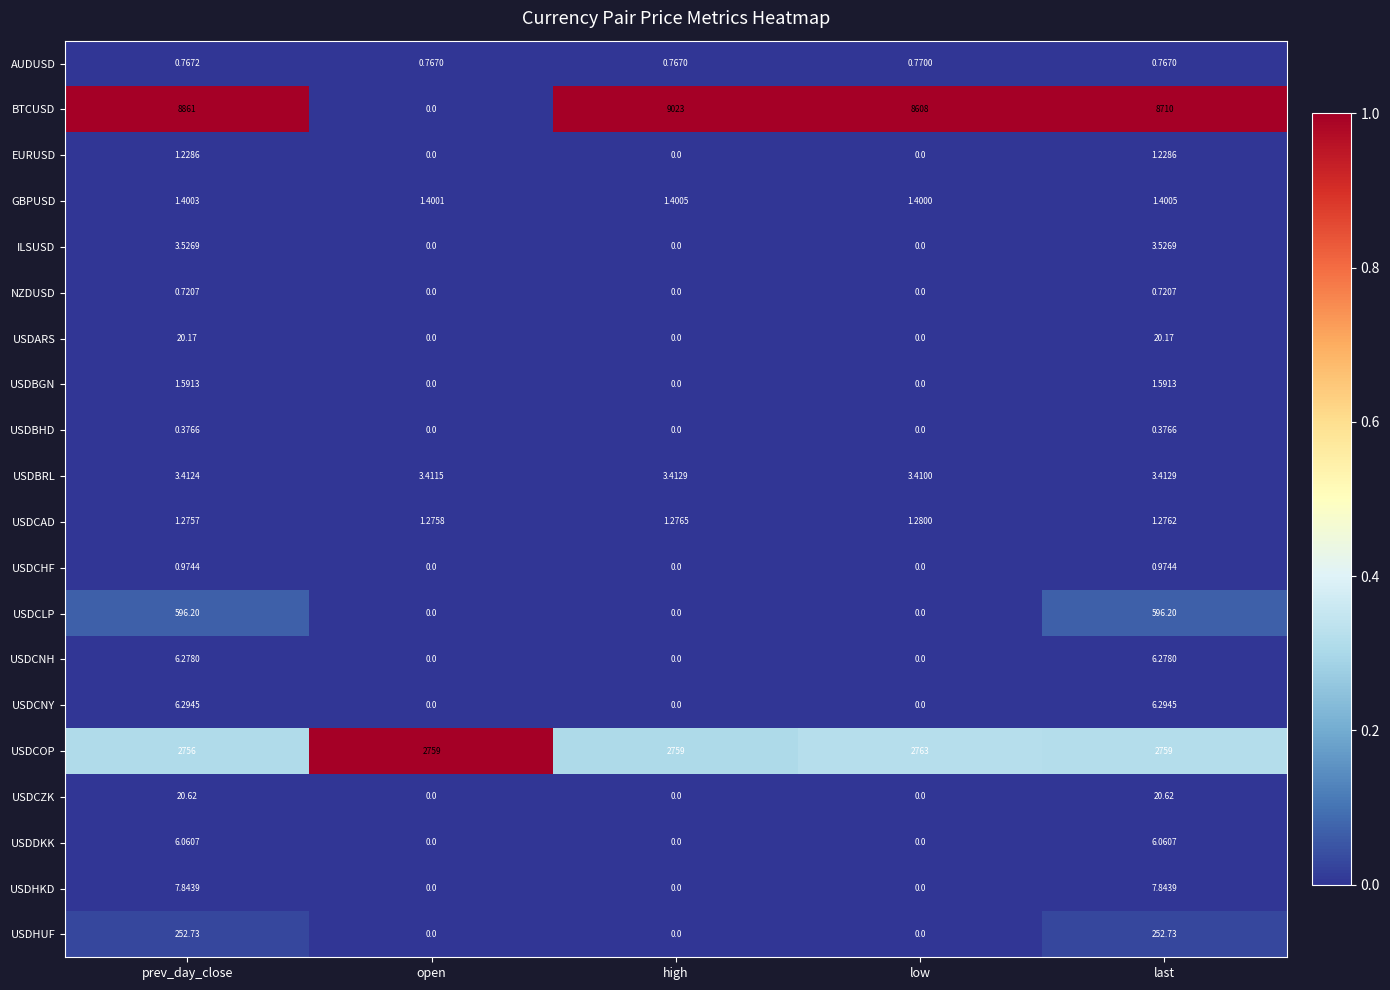

Which series has the largest range (max minus min)?

BTCUSD